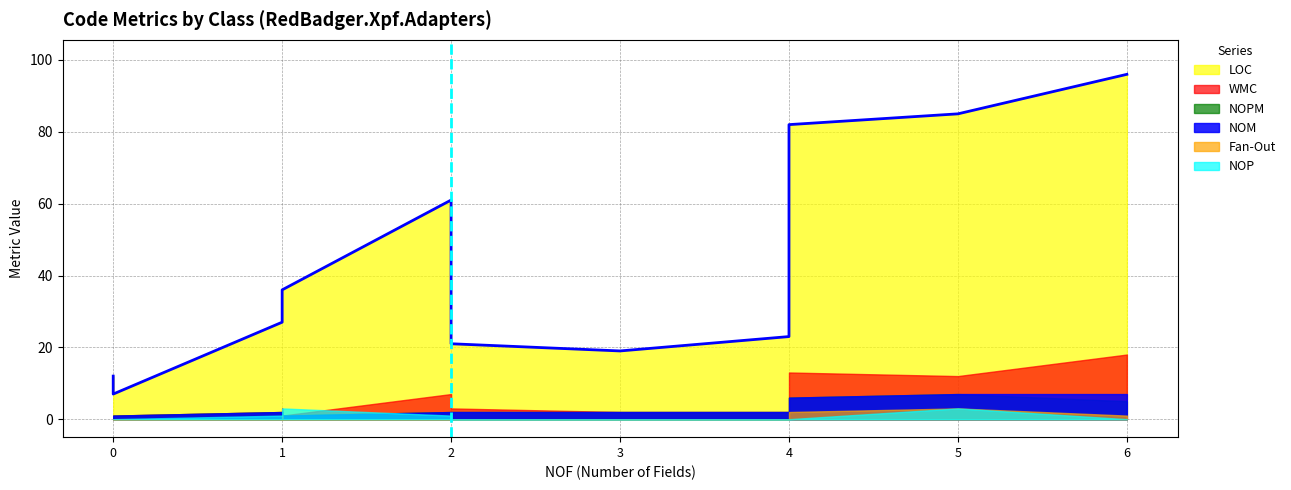

True or false: NOM and NOPM cross at least once.

False